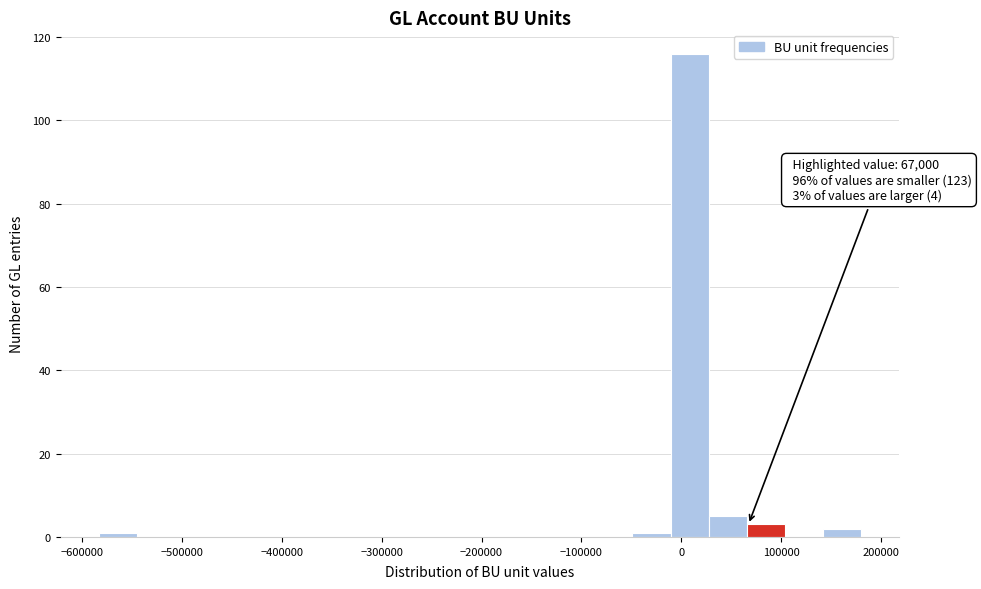

Read against the x-axis, roughly where is the centre of the tallest bar?

10000